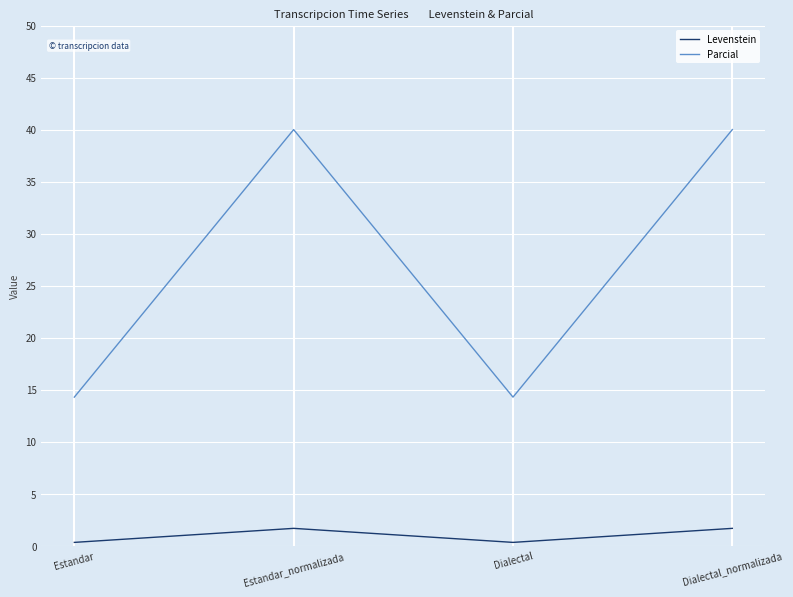

At which category does Parcial reach its first local valley?

Dialectal